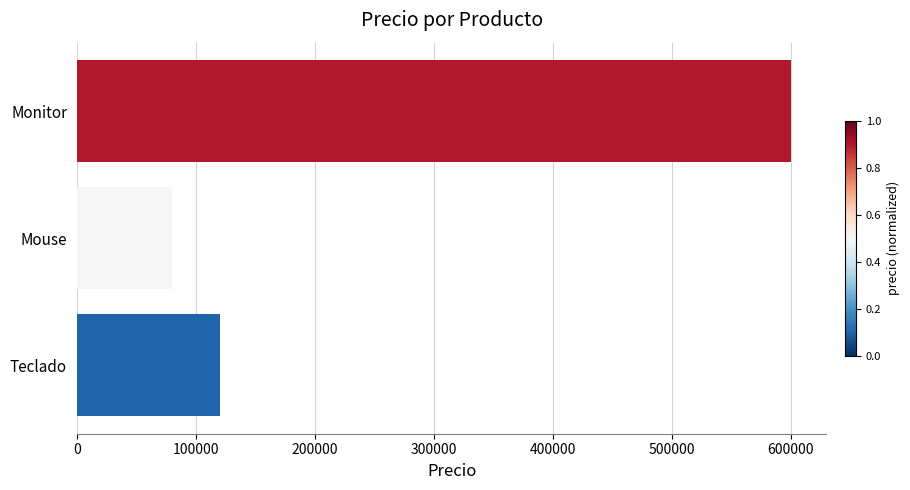

Is it true that the value at Monitor is 851566?

False